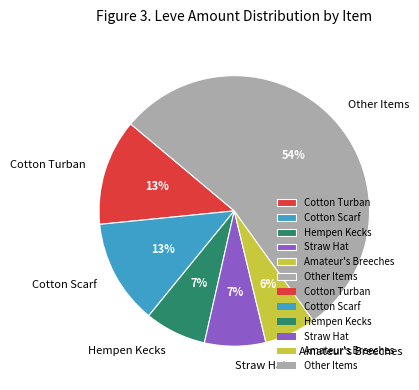

To the nearest percent, what portion does Cotton Turban represent?

13%